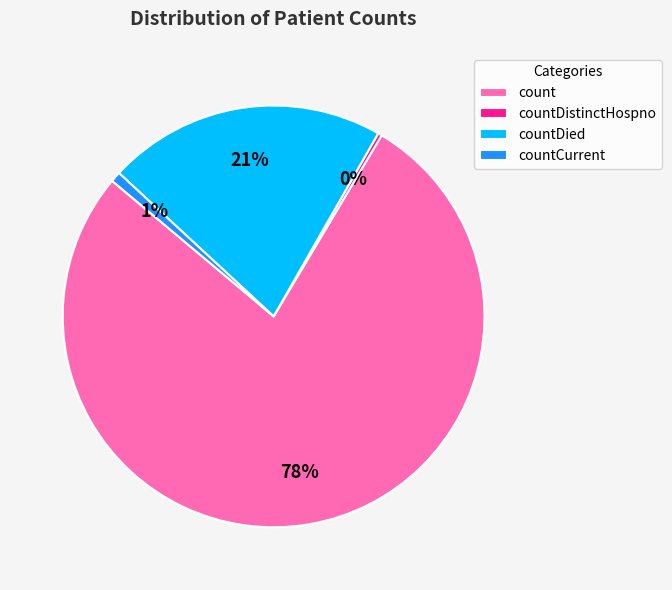

To the nearest percent, what percentage of the pie is count?

78%